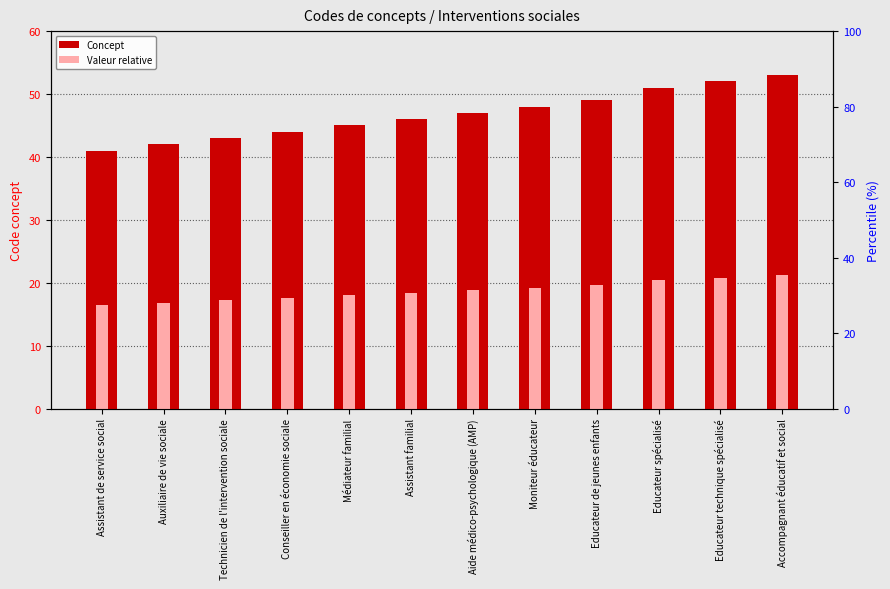

Reading left to right, transcribe all the data shown in this chart.

Concept: Assistant de service social=41.0	Auxiliaire de vie sociale=42.0	Technicien de l'intervention sociale=43.0	Conseiller en économie sociale=44.0	Médiateur familial=45.0	Assistant familial=46.0	Aide médico-psychologique (AMP)=47.0	Moniteur éducateur=48.0	Educateur de jeunes enfants=49.0	Educateur spécialisé=51.0	Educateur technique spécialisé=52.0	Accompagnant éducatif et social=53.0
Valeur relative: Assistant de service social=16.4	Auxiliaire de vie sociale=16.8	Technicien de l'intervention sociale=17.2	Conseiller en économie sociale=17.6	Médiateur familial=18.0	Assistant familial=18.4	Aide médico-psychologique (AMP)=18.8	Moniteur éducateur=19.2	Educateur de jeunes enfants=19.6	Educateur spécialisé=20.4	Educateur technique spécialisé=20.8	Accompagnant éducatif et social=21.2